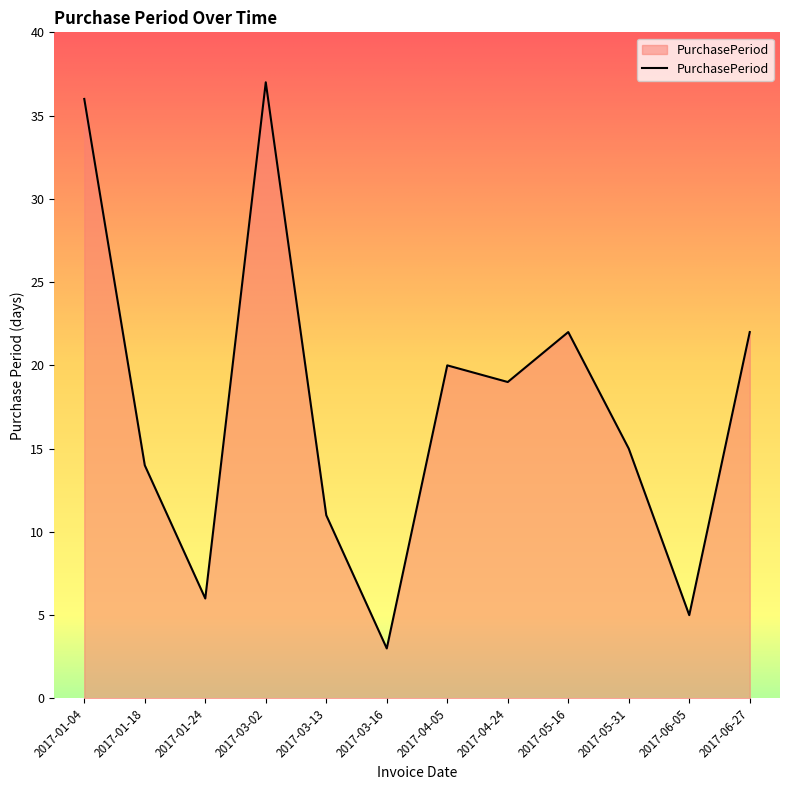

What is the greatest value displayed?

37